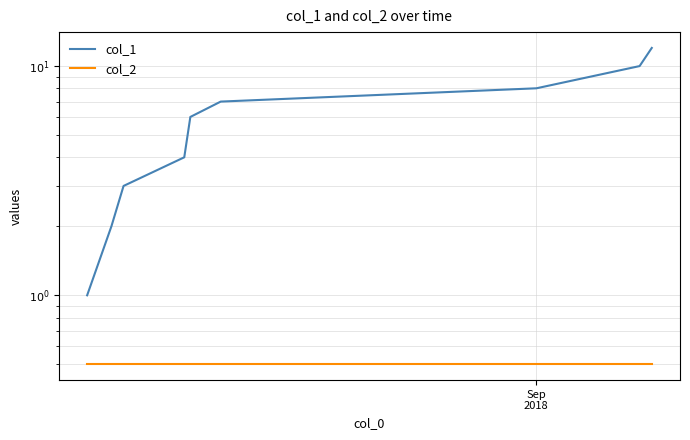

What is the highest value of the col_2 series?

0.5